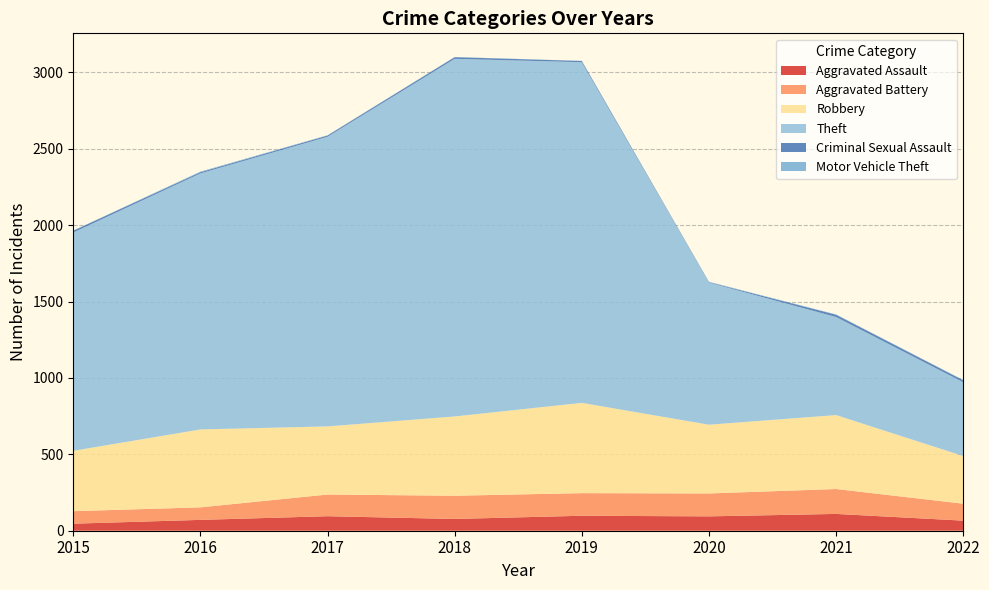

Reading right to left, transcribe all the data shown in this chart.

Aggravated Assault: 2022=66	2021=110	2020=94	2019=98	2018=77	2017=95	2016=71	2015=46
Aggravated Battery: 2022=111	2021=163	2020=150	2019=148	2018=152	2017=142	2016=82	2015=82
Robbery: 2022=312	2021=484	2020=450	2019=591	2018=519	2017=446	2016=510	2015=395
Theft: 2022=483	2021=642	2020=930	2019=2230	2018=2341	2017=1896	2016=1676	2015=1429
Criminal Sexual Assault: 2022=13	2021=15	2020=3	2019=8	2018=11	2017=8	2016=8	2015=12
Motor Vehicle Theft: 2022=2	2021=2	2020=3	2019=1	2018=1	2017=2	2016=4	2015=1